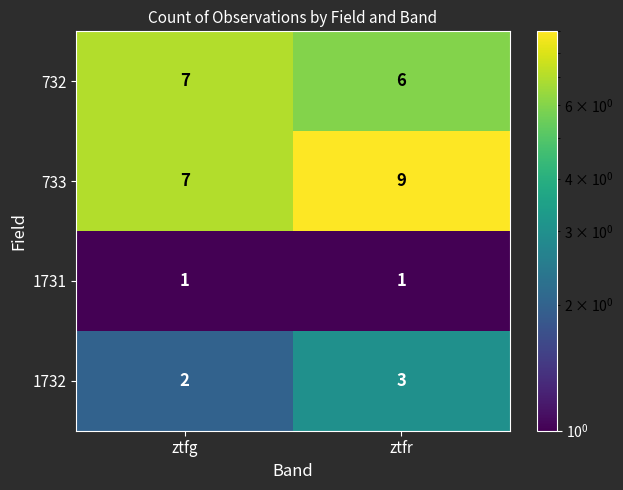

What is the total value across all series at ztfg?

17